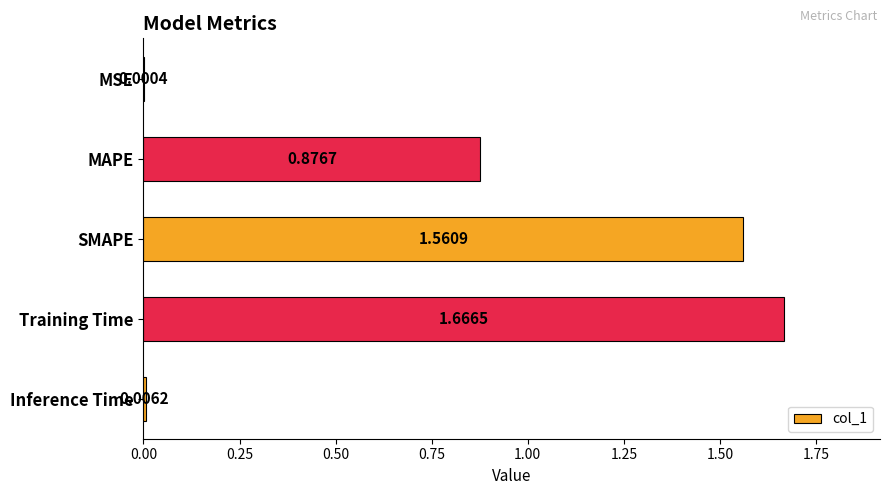

What is the sum of all values?

4.1